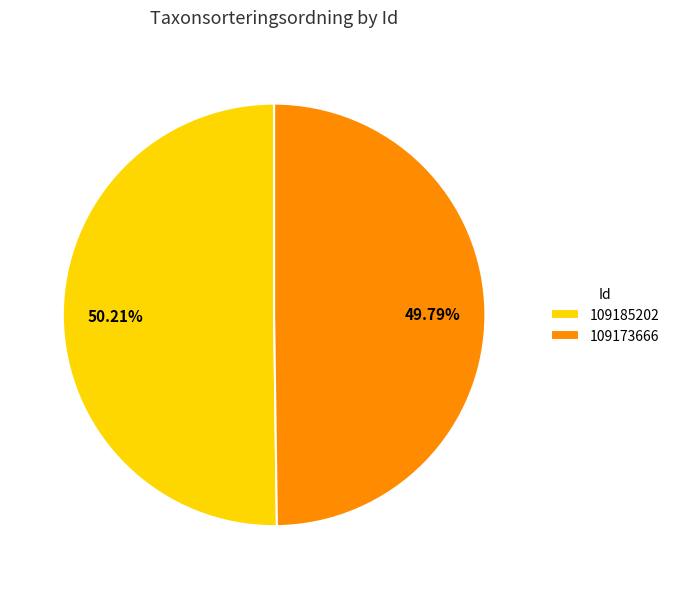

Does any single category account for the majority?

Yes